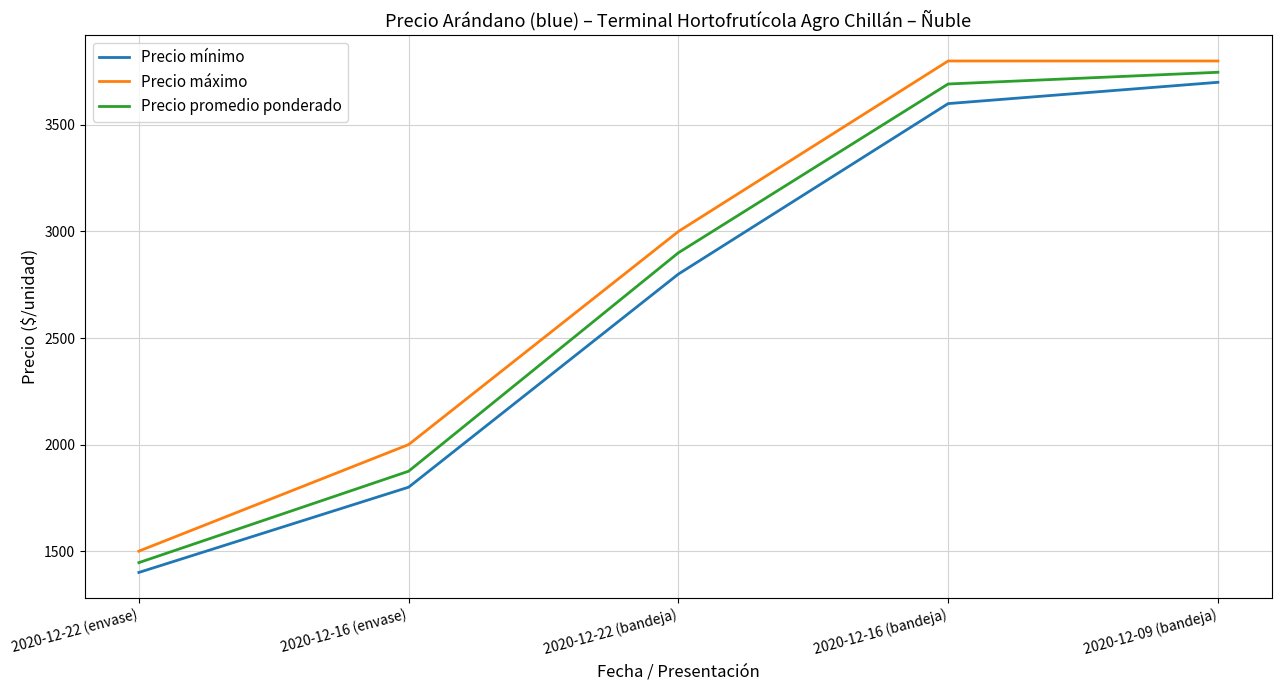

Reading right to left, what are all the values shown in this chart?

Precio mínimo: 2020-12-09 (bandeja)=3700	2020-12-16 (bandeja)=3600	2020-12-22 (bandeja)=2800	2020-12-16 (envase)=1800	2020-12-22 (envase)=1400
Precio máximo: 2020-12-09 (bandeja)=3800	2020-12-16 (bandeja)=3800	2020-12-22 (bandeja)=3000	2020-12-16 (envase)=2000	2020-12-22 (envase)=1500
Precio promedio ponderado: 2020-12-09 (bandeja)=3747	2020-12-16 (bandeja)=3692	2020-12-22 (bandeja)=2900	2020-12-16 (envase)=1875	2020-12-22 (envase)=1446